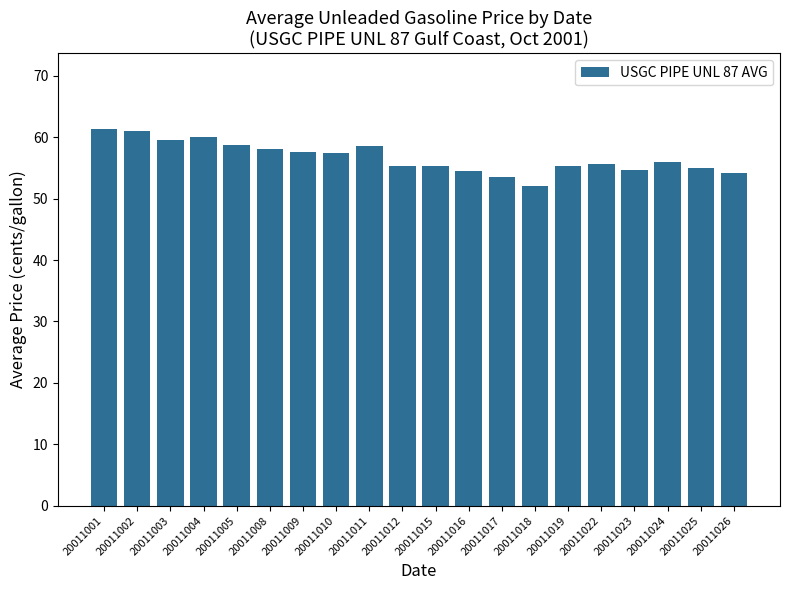

What is the average value?

56.7